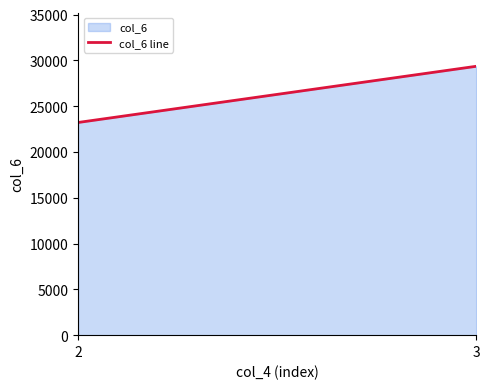

How many data points are less than 29356?

1